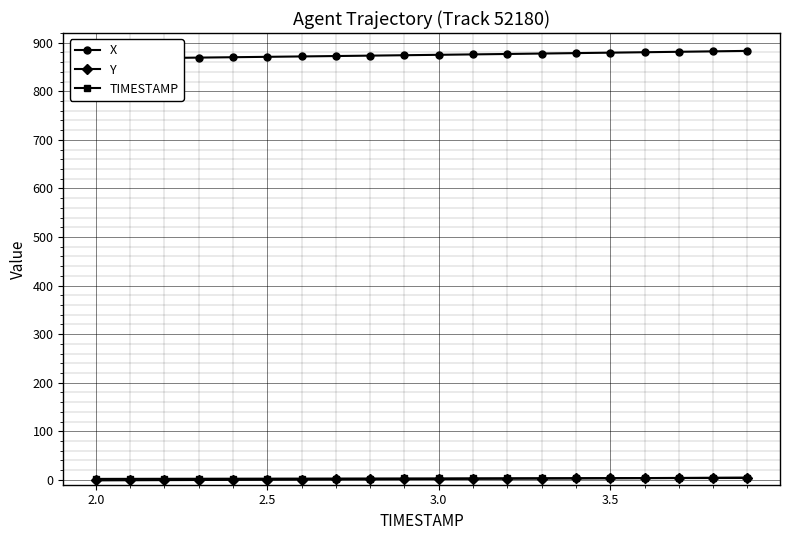

What is the difference between the maximum and minimum values in the TIMESTAMP series?

1.9